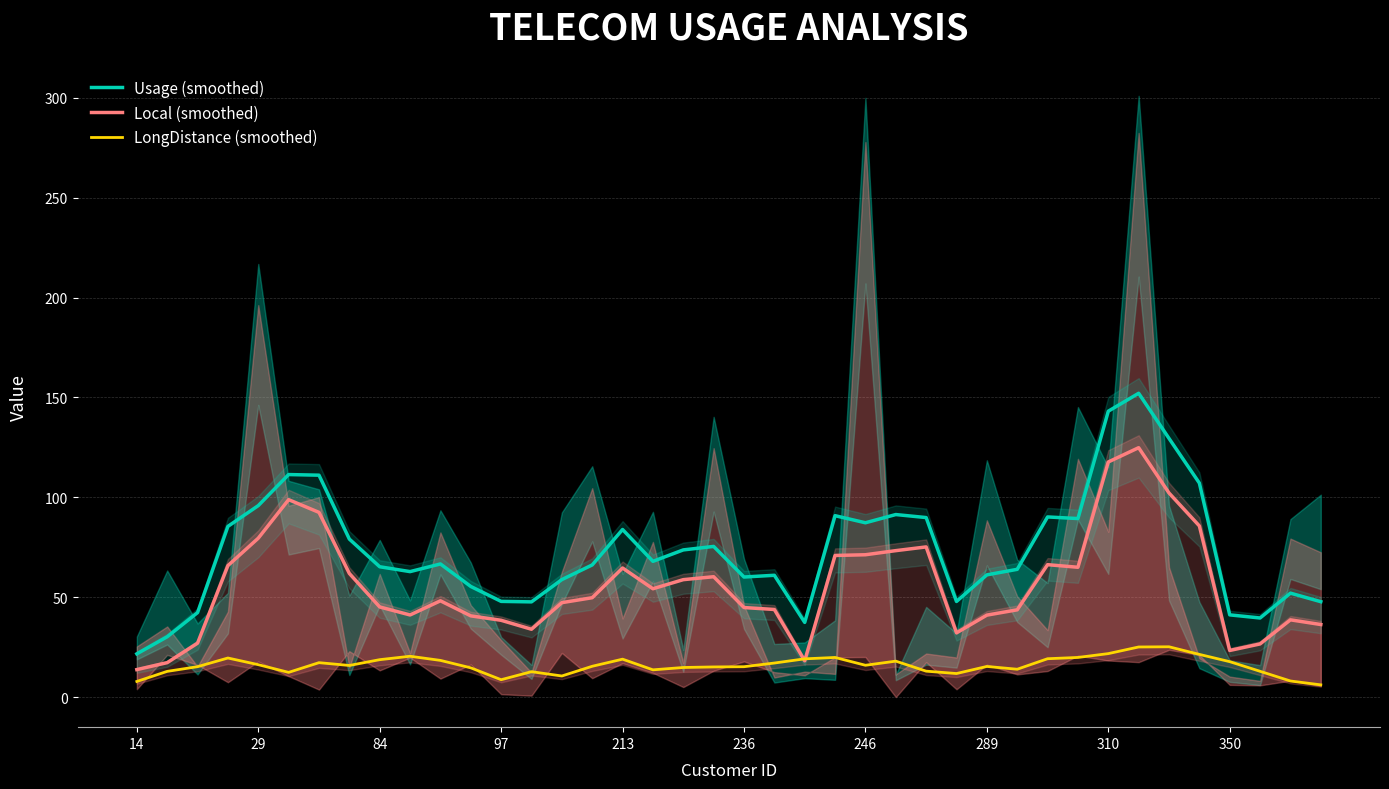

True or false: LongDistance (smoothed) and Usage (smoothed) cross at least once.

False